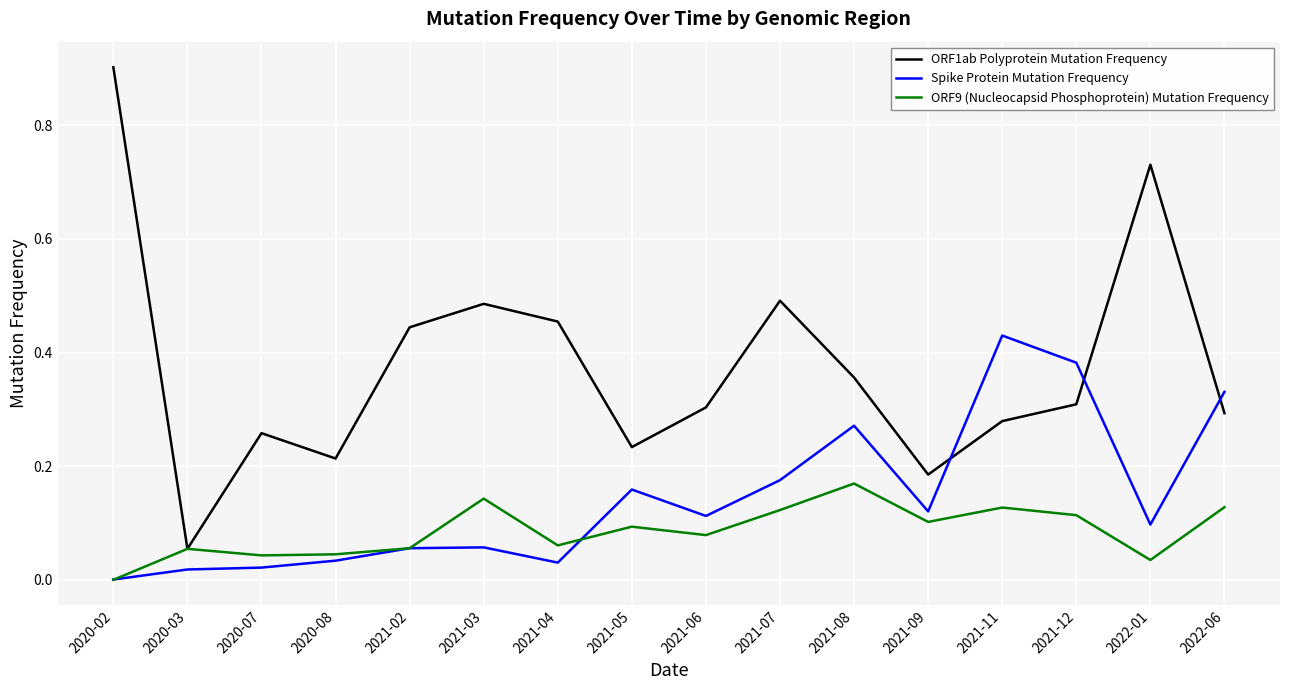

Which series has the widest spread of values?

ORF1ab Polyprotein Mutation Frequency